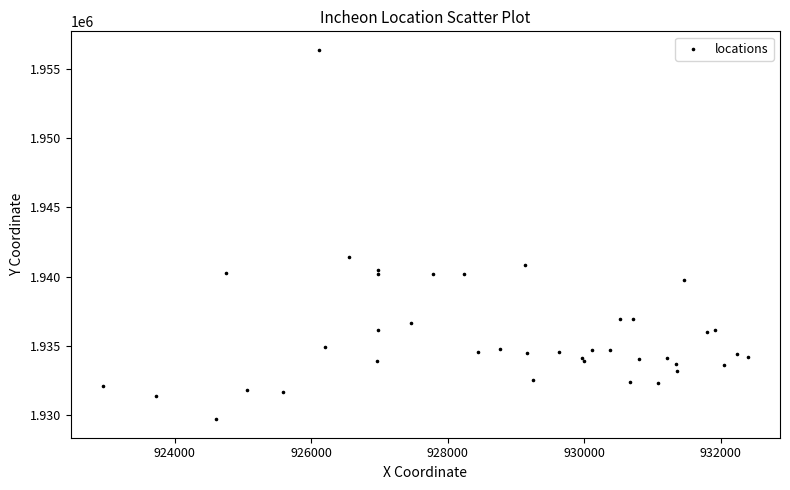

What Y value in the scatter plot is closest to 1943033?

1941432.3